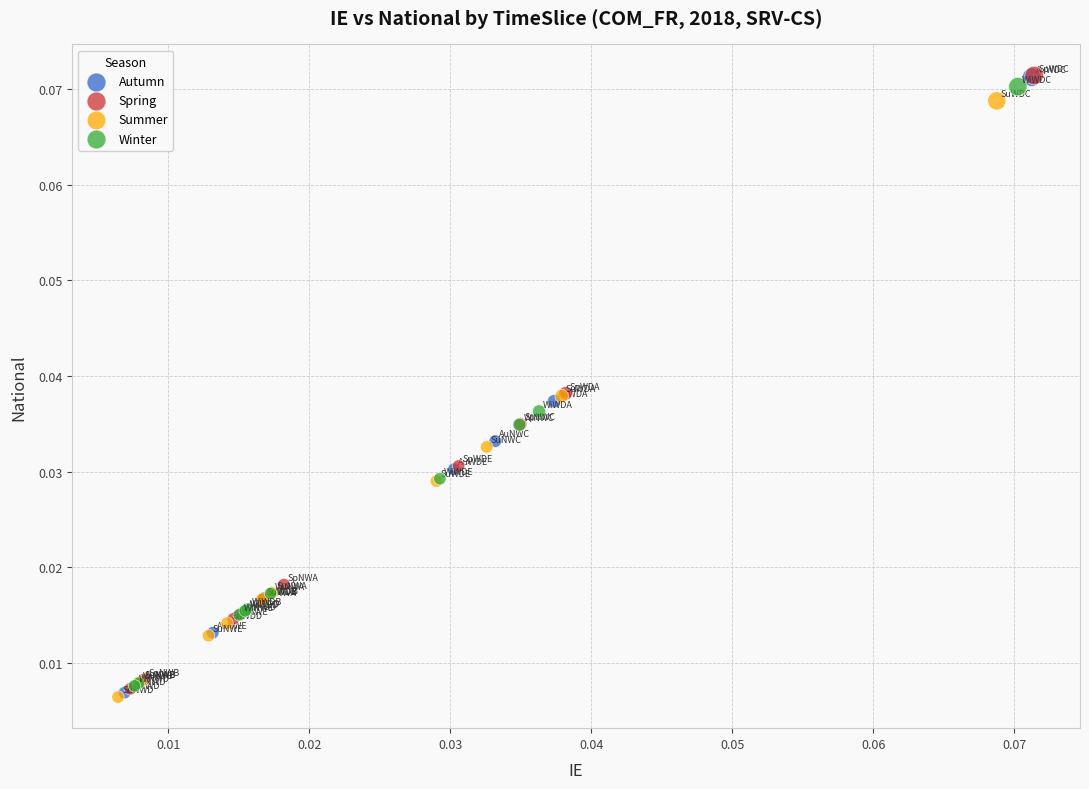

What are all the series names shown in the legend?

Autumn, Spring, Summer, Winter